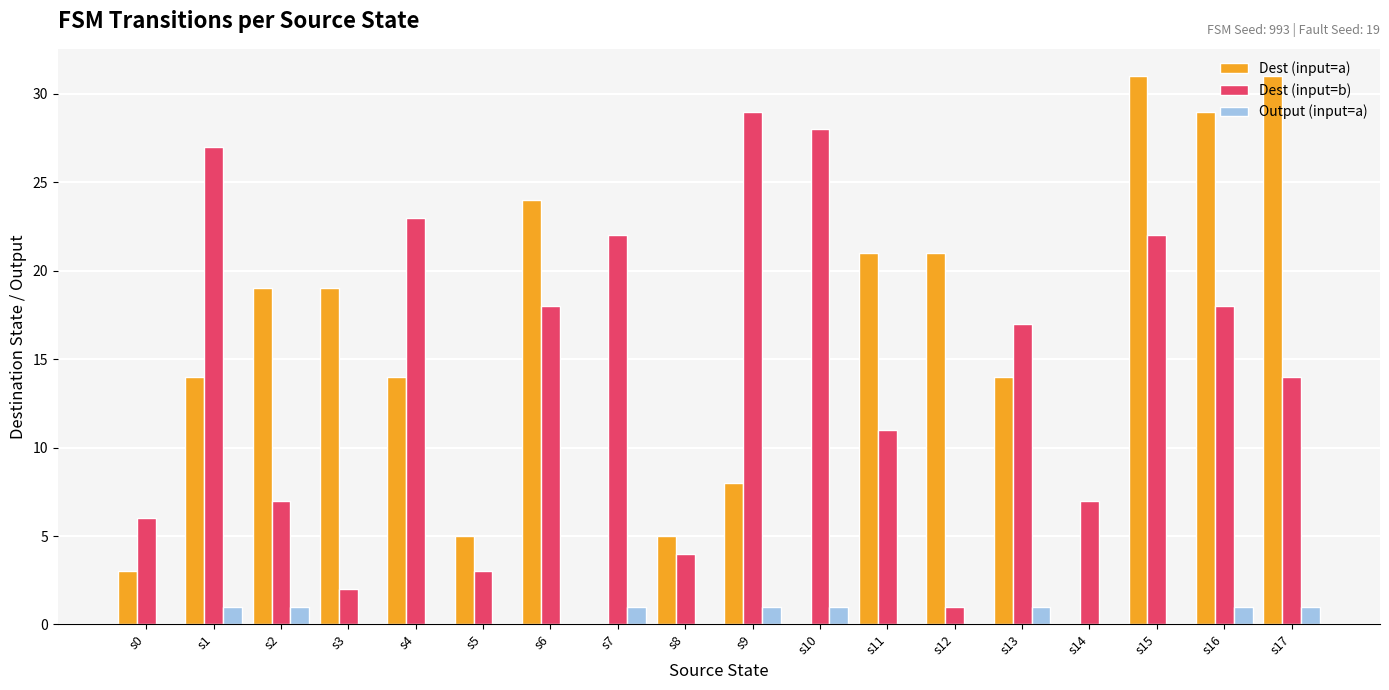

At which category is the sum across all series the highest?

s15